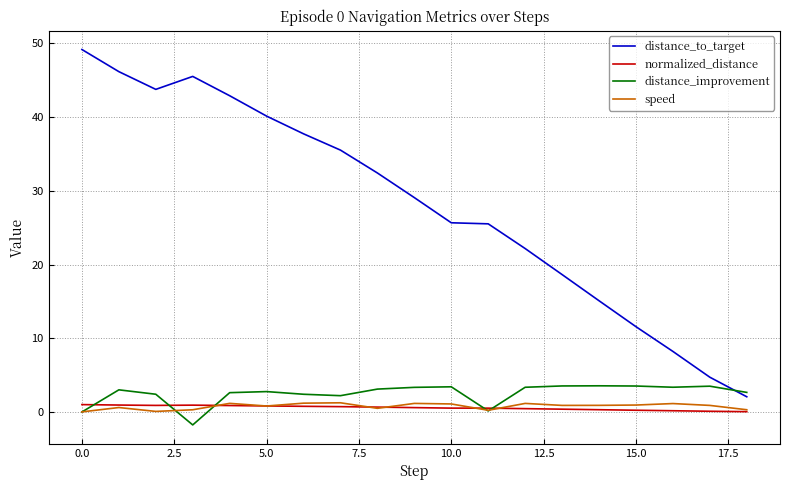

Which series has the largest total across all categories?

distance_to_target